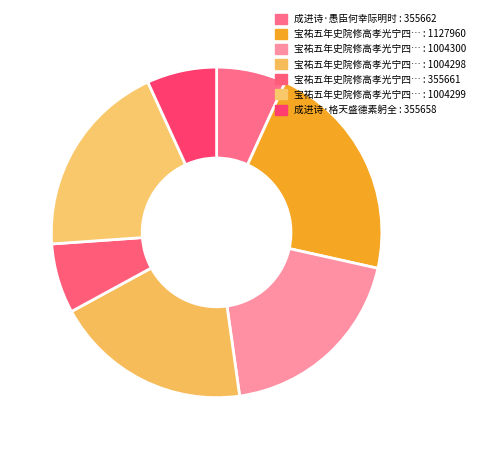

Count the number of slices in the pie.

7